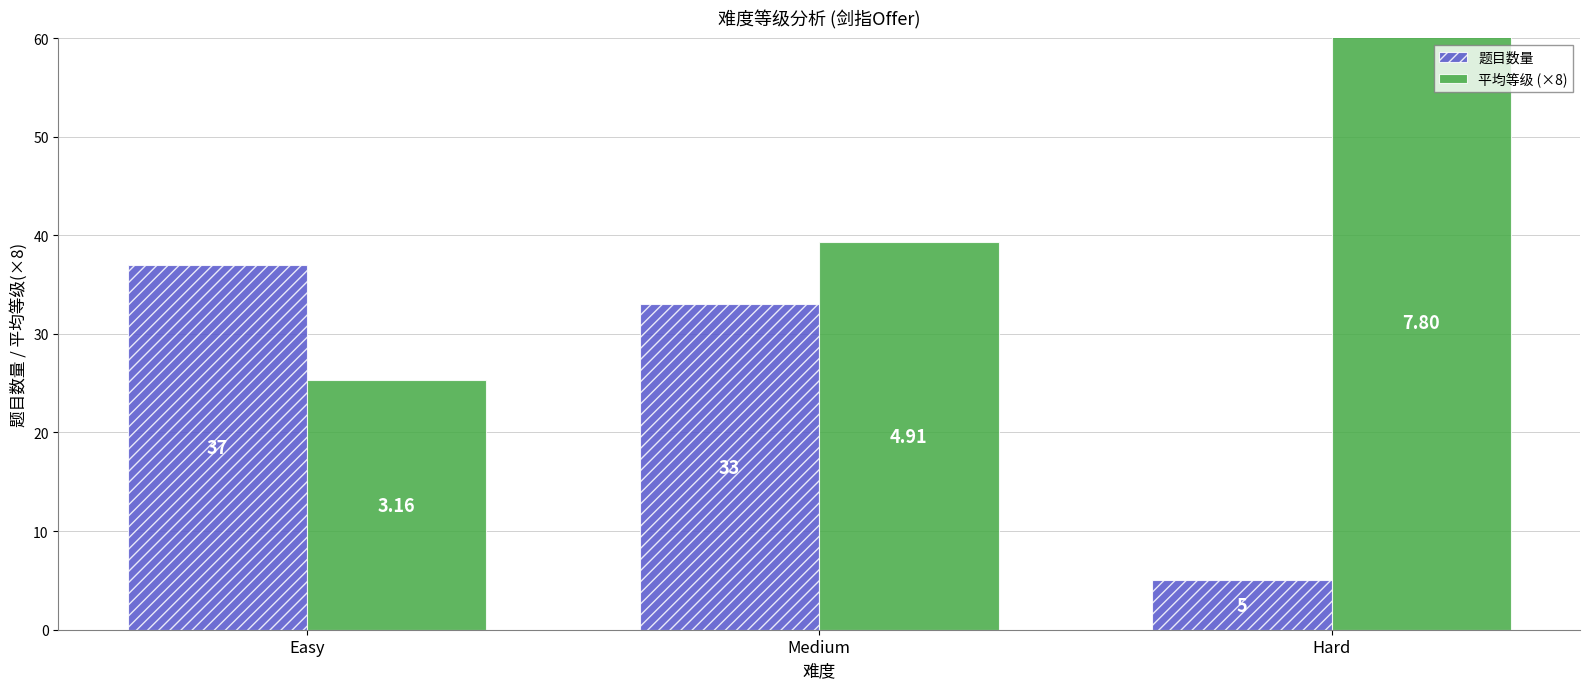

What are all the series names shown in the legend?

题目数量, 平均等级 (×8)